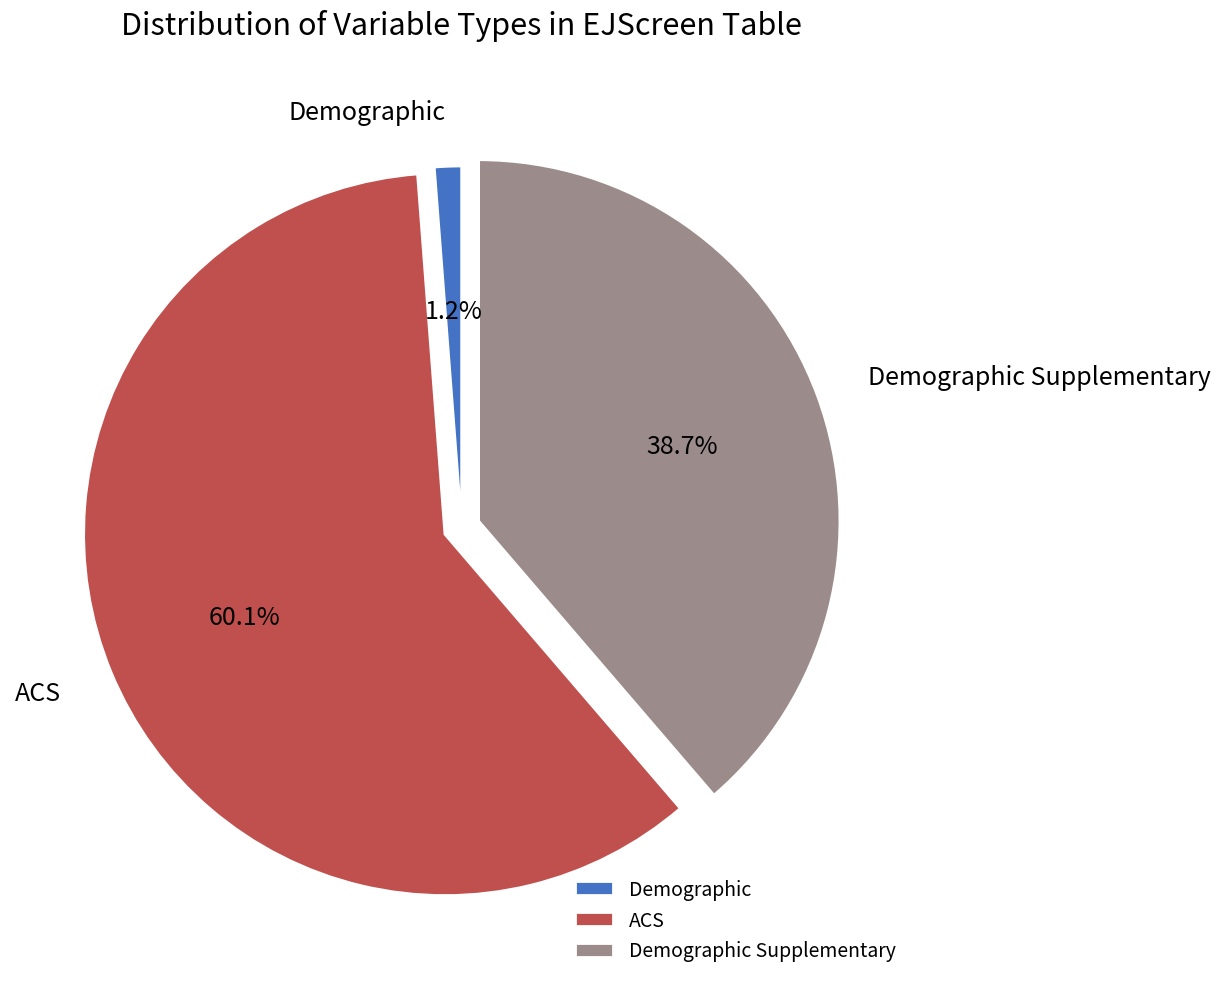

Which has a higher value, Demographic Supplementary or ACS?

ACS